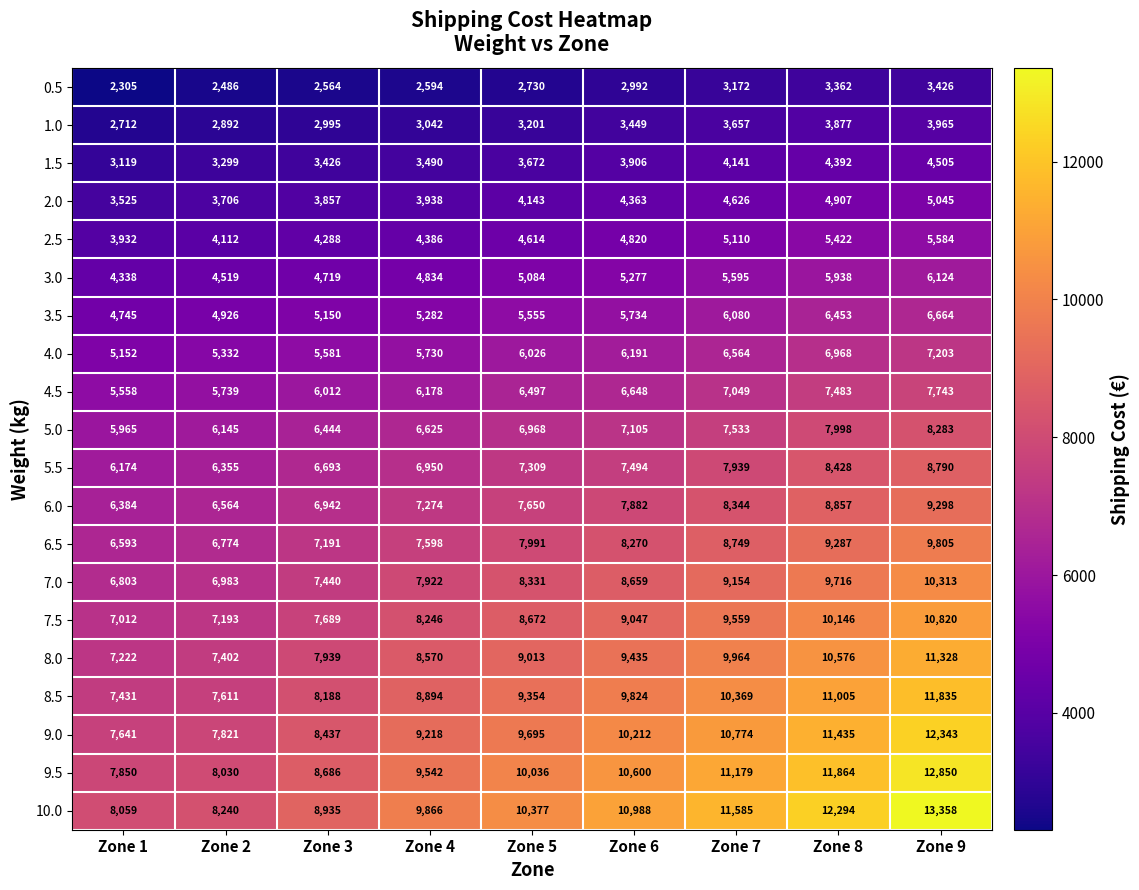

Rank the series by their maximum value, from lowest to highest.

0.5, 1.0, 1.5, 2.0, 2.5, 3.0, 3.5, 4.0, 4.5, 5.0, 5.5, 6.0, 6.5, 7.0, 7.5, 8.0, 8.5, 9.0, 9.5, 10.0